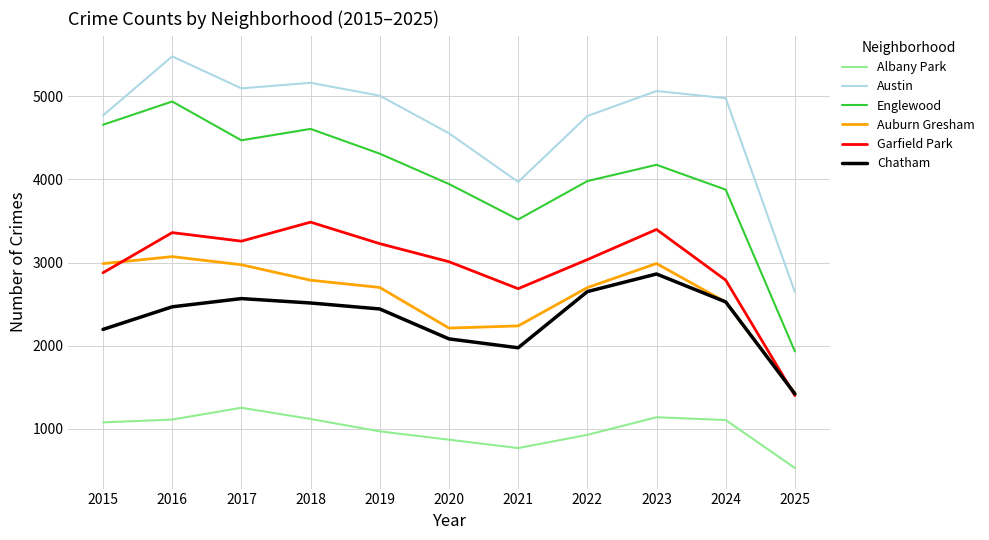

At which category does Auburn Gresham reach its first local peak?

2016